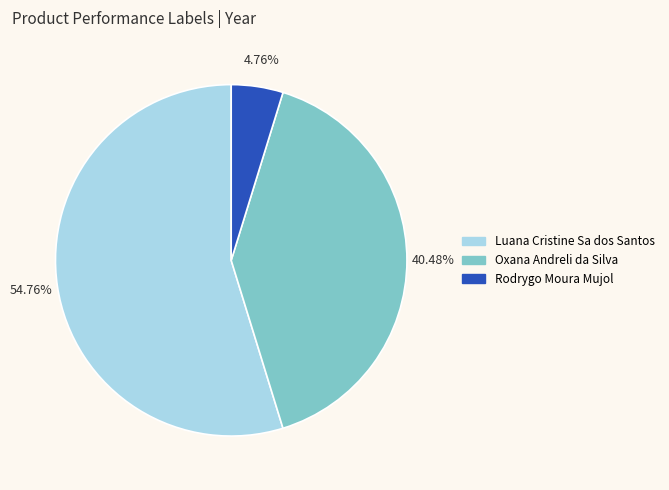

The Luana Cristine Sa dos Santos slice represents 55% of the pie. True or false?

True